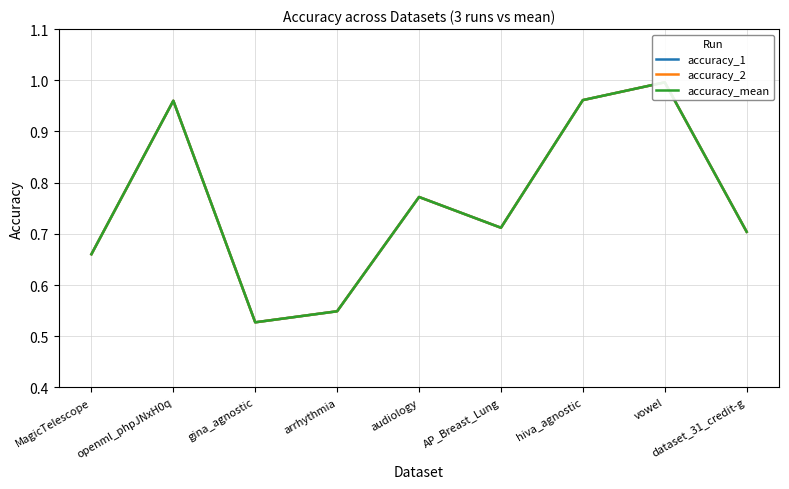

Is the value of accuracy_mean at AP_Breast_Lung greater than the value of accuracy_2 at openml_phpJNxH0q?

No